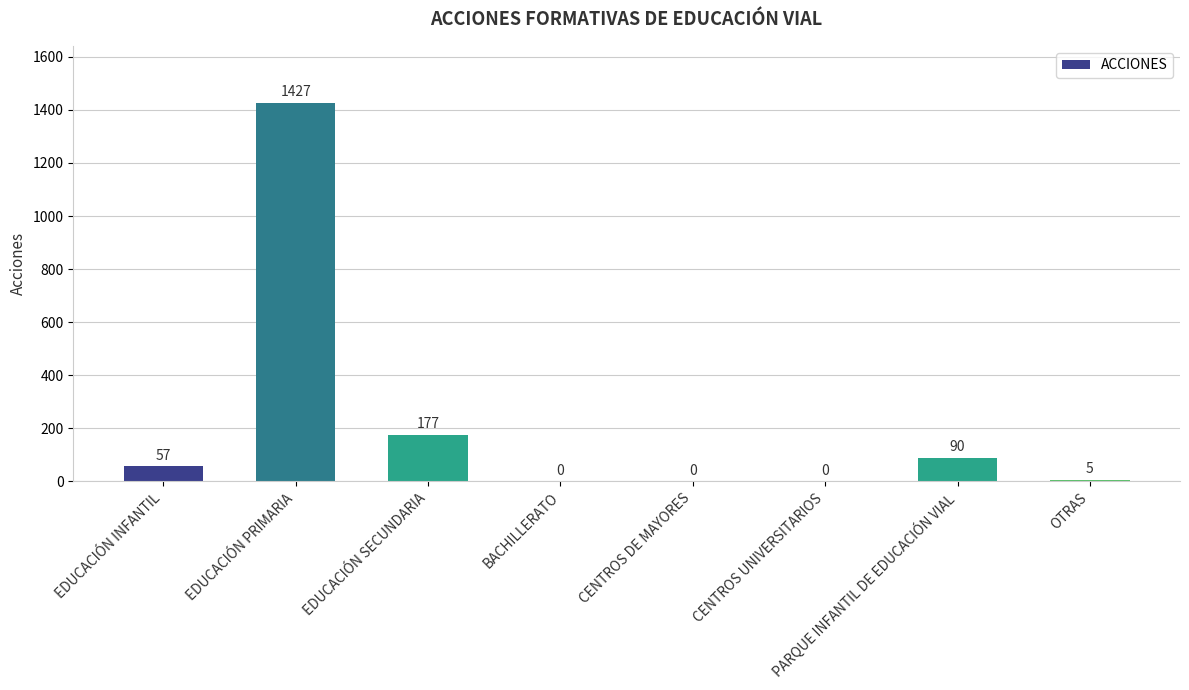

What is the sum of the values at EDUCACIÓN PRIMARIA and EDUCACIÓN SECUNDARIA?

1604